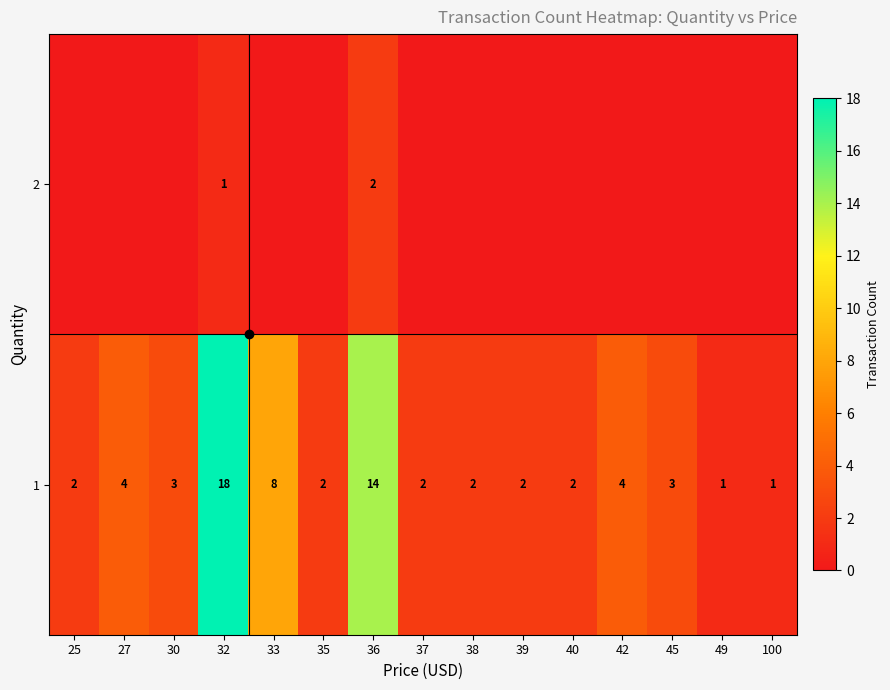

At how many categories does at least one series exceed 0?

15